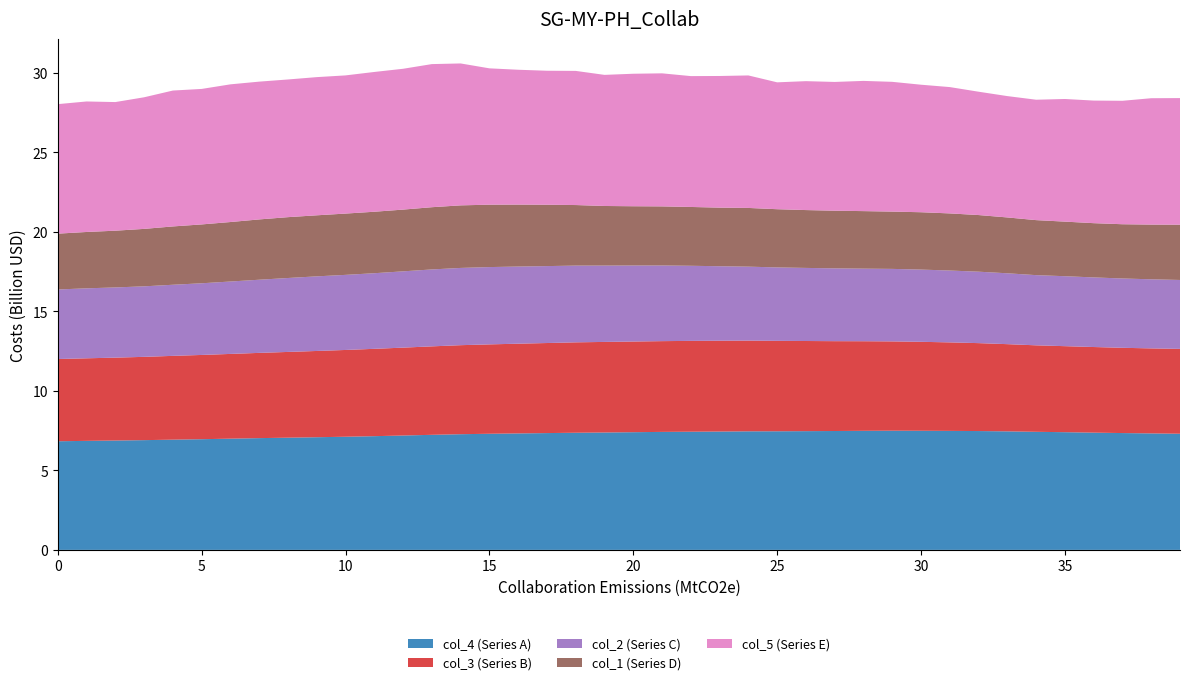

What is the minimum value for col_4 (Series A)?

6.8